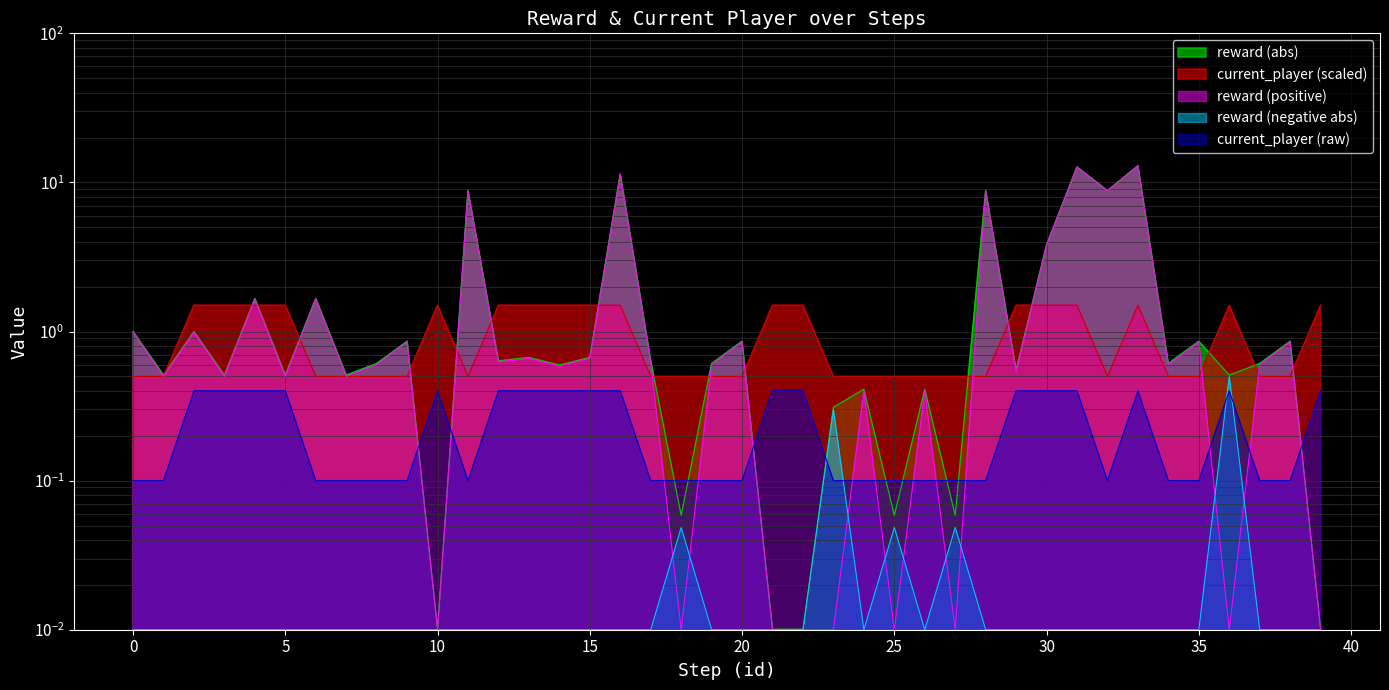

Is it true that current_player equals 0.1 at 26?

False